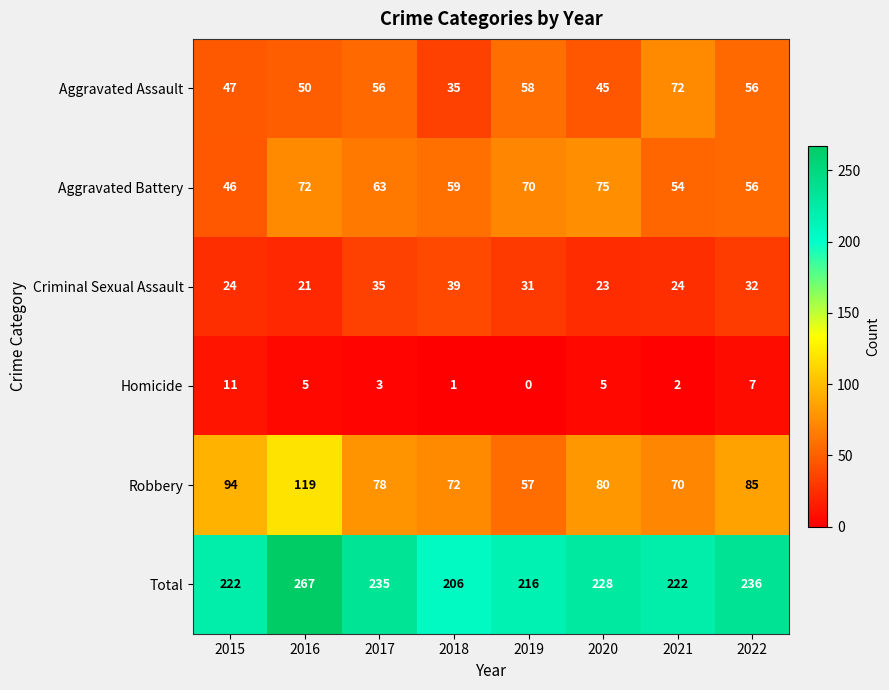

Is the value of Aggravated Assault at 2015 greater than the value of Total at 2022?

No